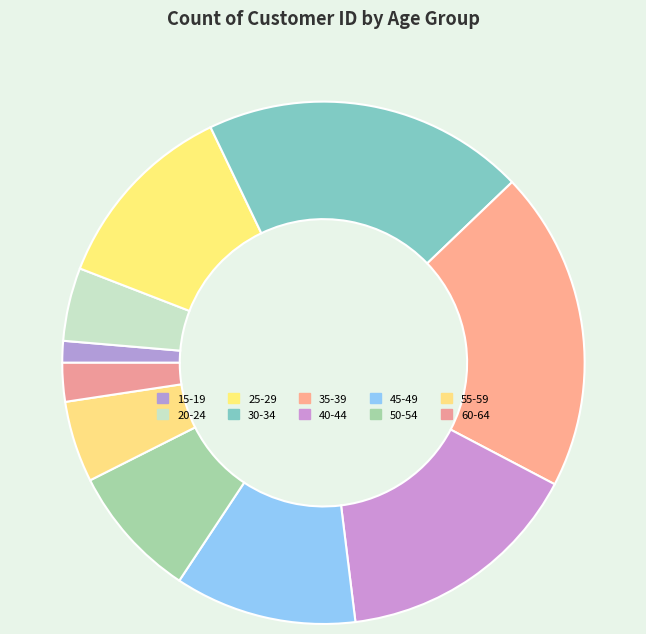

The 50-54 slice represents 1% of the pie. True or false?

False